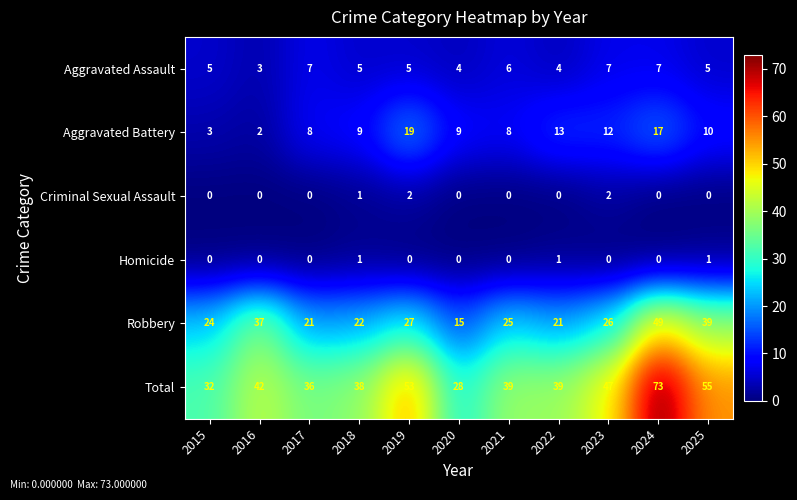

What is the difference between the Total values at 2020 and 2022?

11